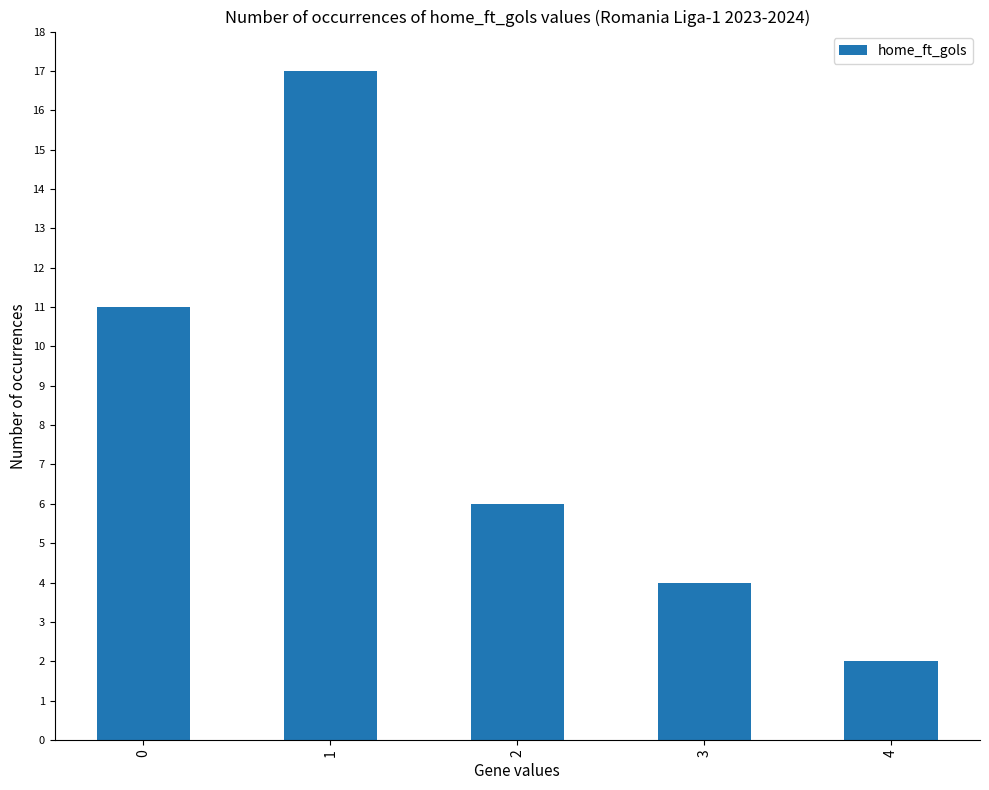

What is the difference between the maximum and second lowest values?

13